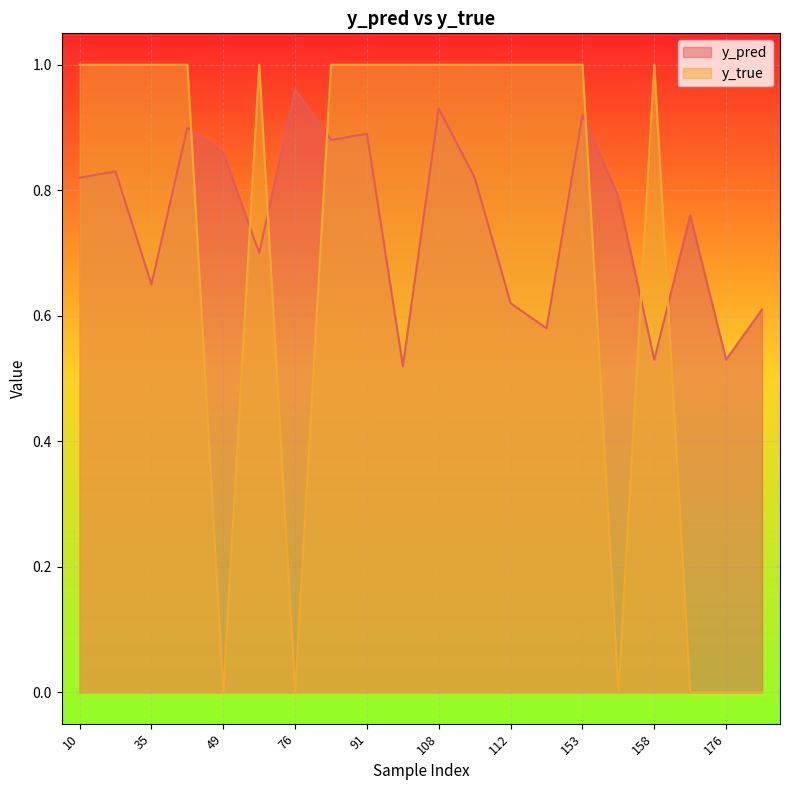

Where is y_true nearest to the value 0?

49